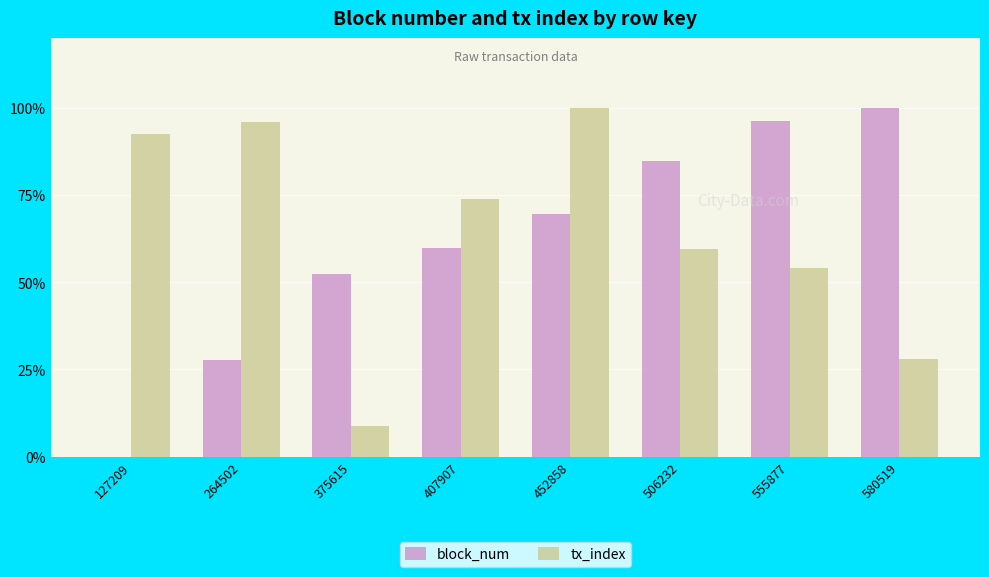

How many data points in block_num are above 69?

4